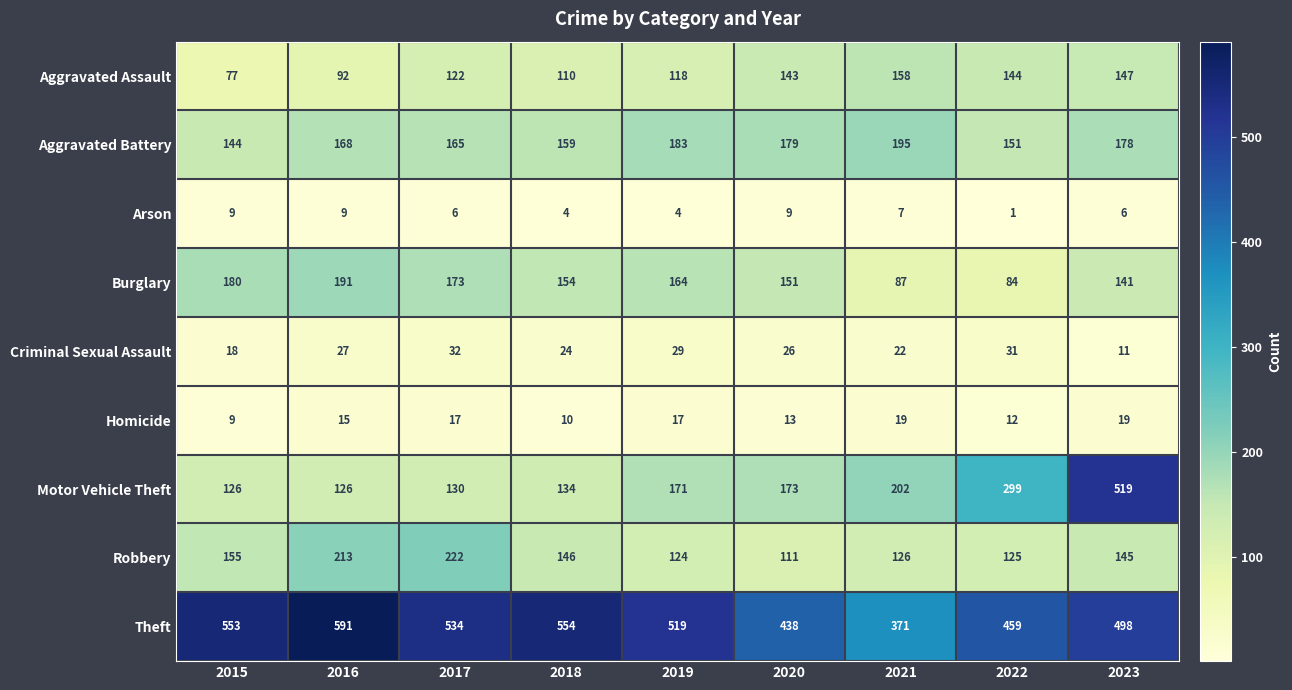

Which series has the largest total across all categories?

Theft